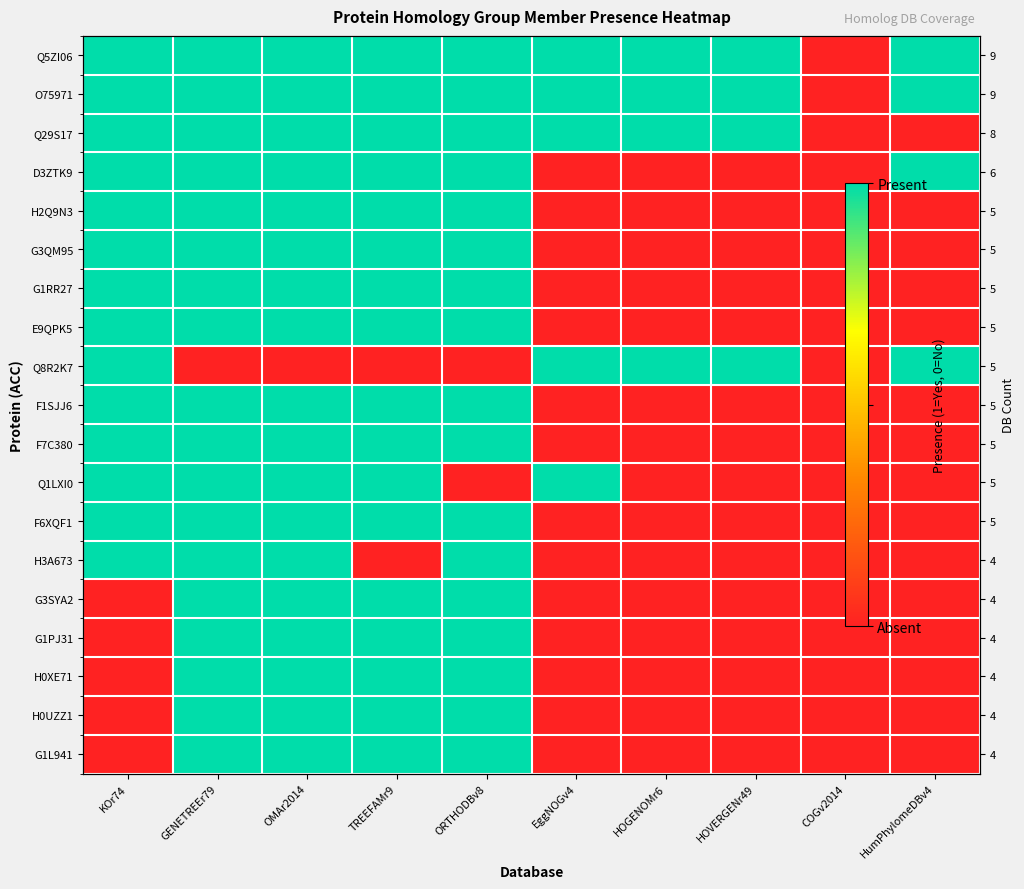

What is the difference between the highest and lowest values at GENETREEr79?

1